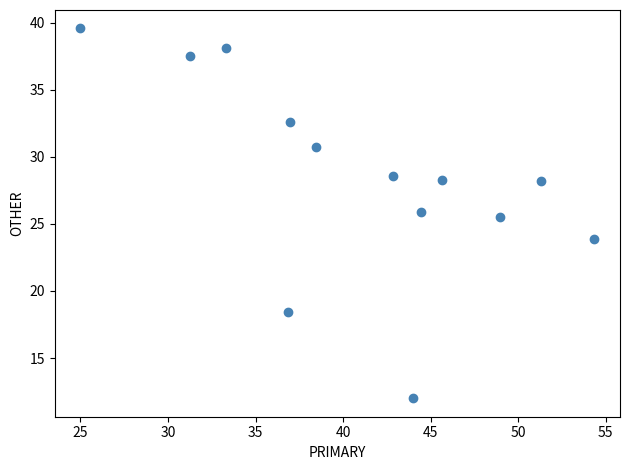

What Y value in the scatter plot is closest to 25?

25.5